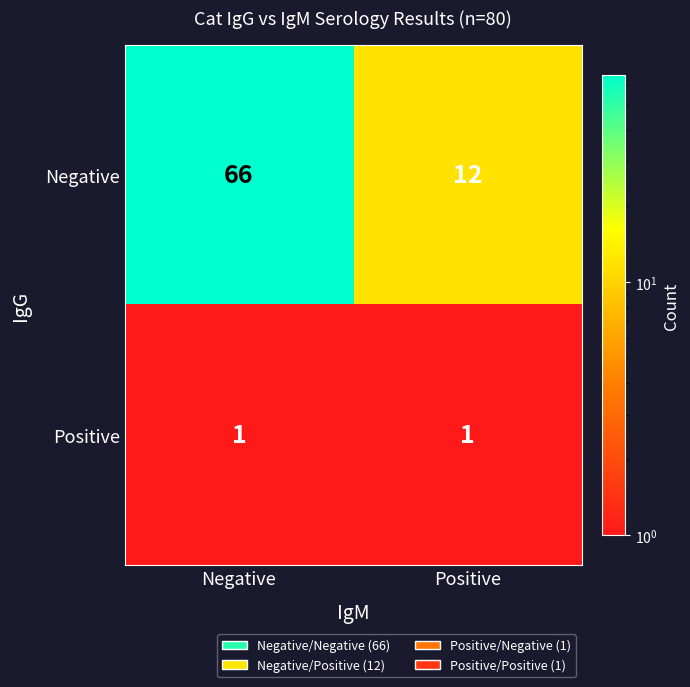

At which category is the sum across all series the highest?

Negative